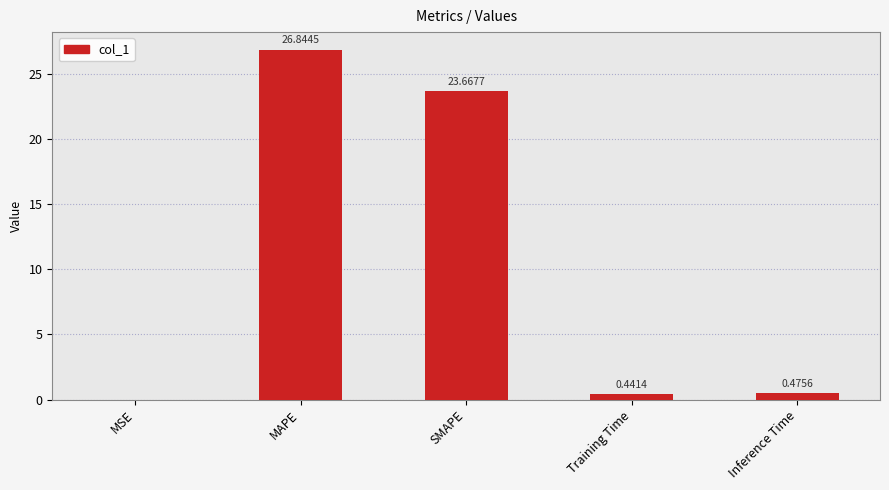

At which label is the value closest to 13?

SMAPE